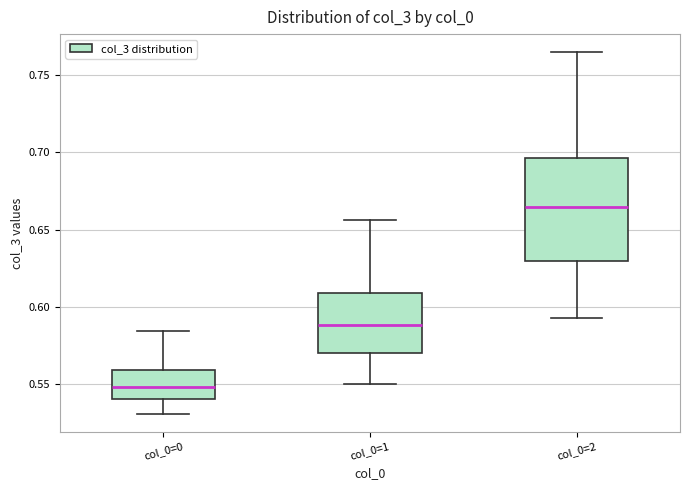

Reading left to right, transcribe this box plot: for each box, give where its median line is, the range the box spans, and where its two whiskers end, as read against the y-axis. The values are not printed on the chart, so give them approximately, as read against the axis.

col_0=0: median 0.550, box 0.540 to 0.560, whiskers 0.530 to 0.585
col_0=1: median 0.590, box 0.570 to 0.610, whiskers 0.550 to 0.655
col_0=2: median 0.665, box 0.630 to 0.695, whiskers 0.595 to 0.765